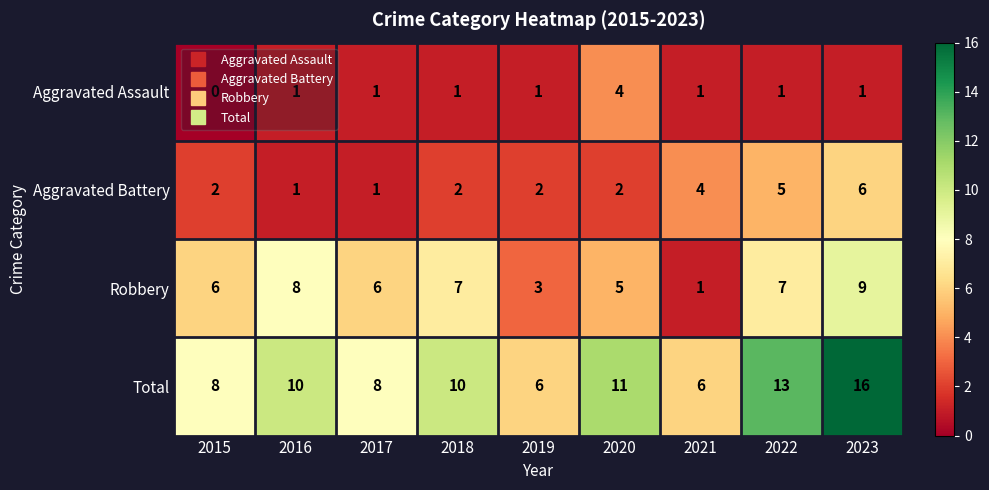

What is the average value of the Aggravated Battery series?

3